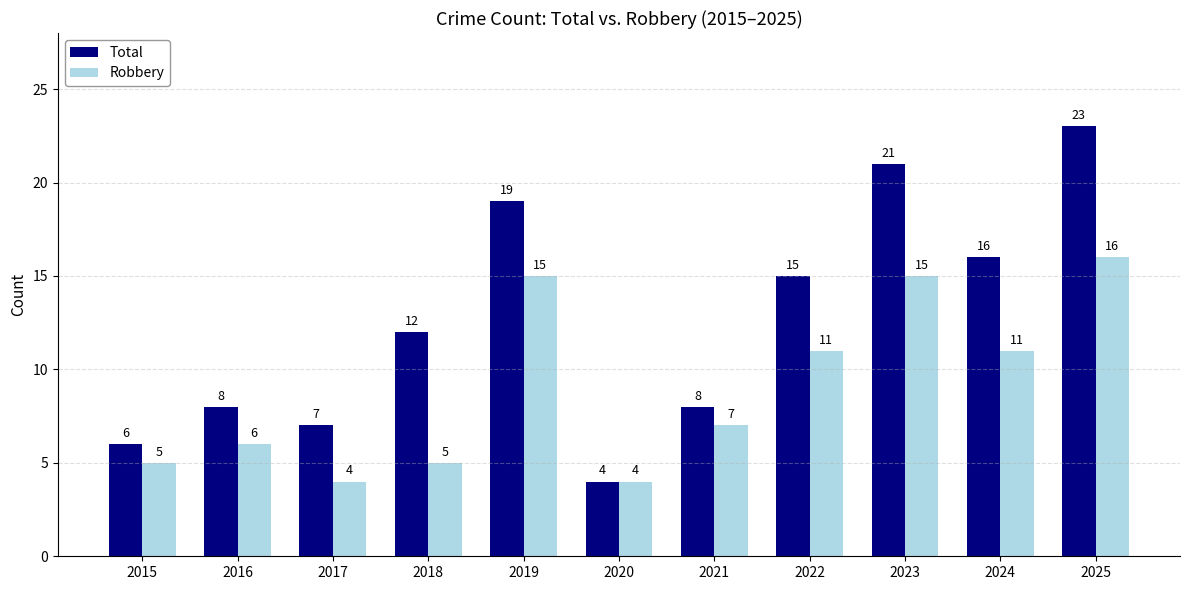

List the series in order of their peak value, highest first.

Total, Robbery